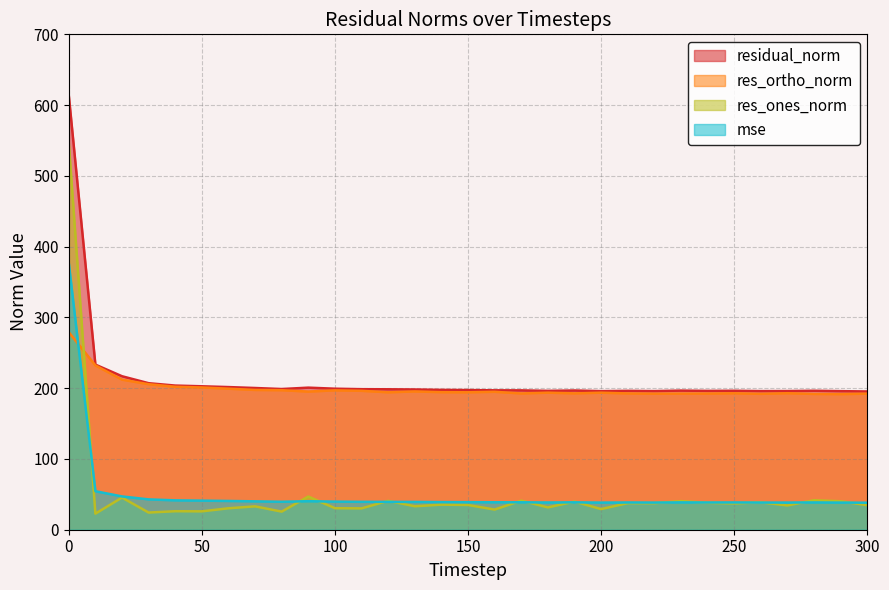

At which category does mse reach its first local peak?

90